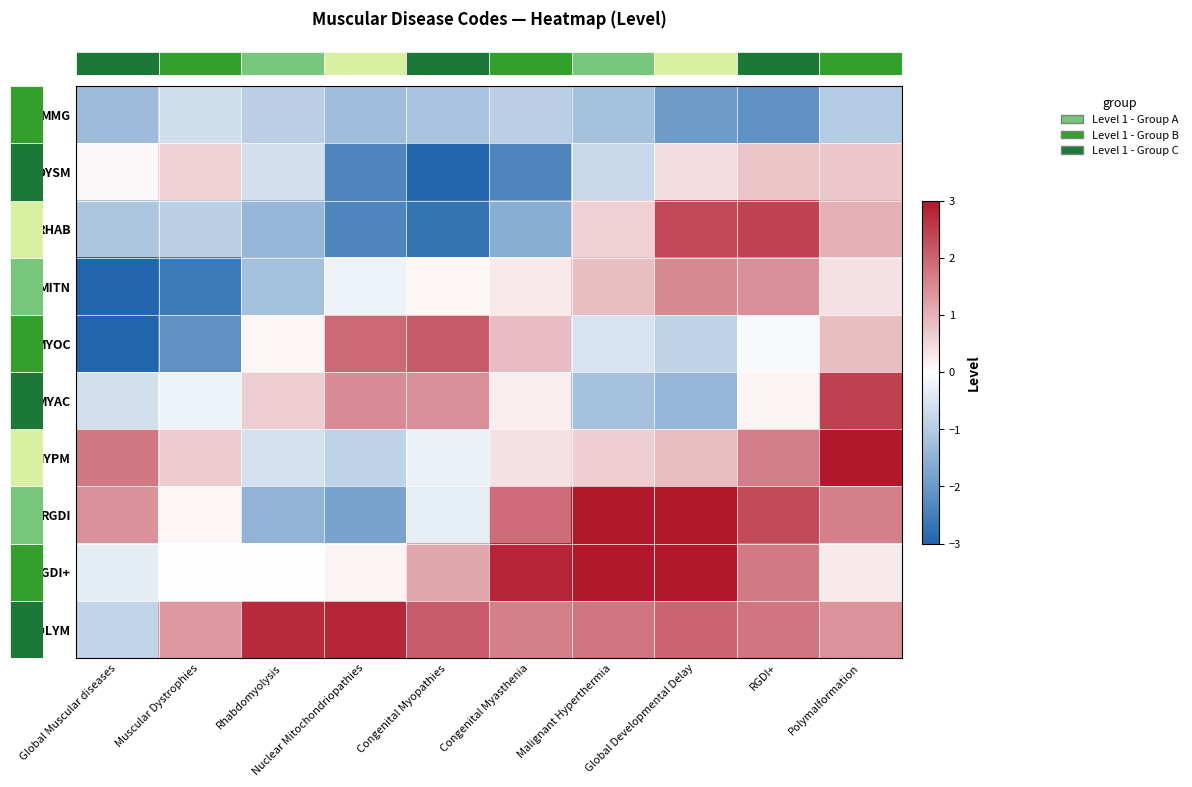

Count the number of data series in this chart.

10